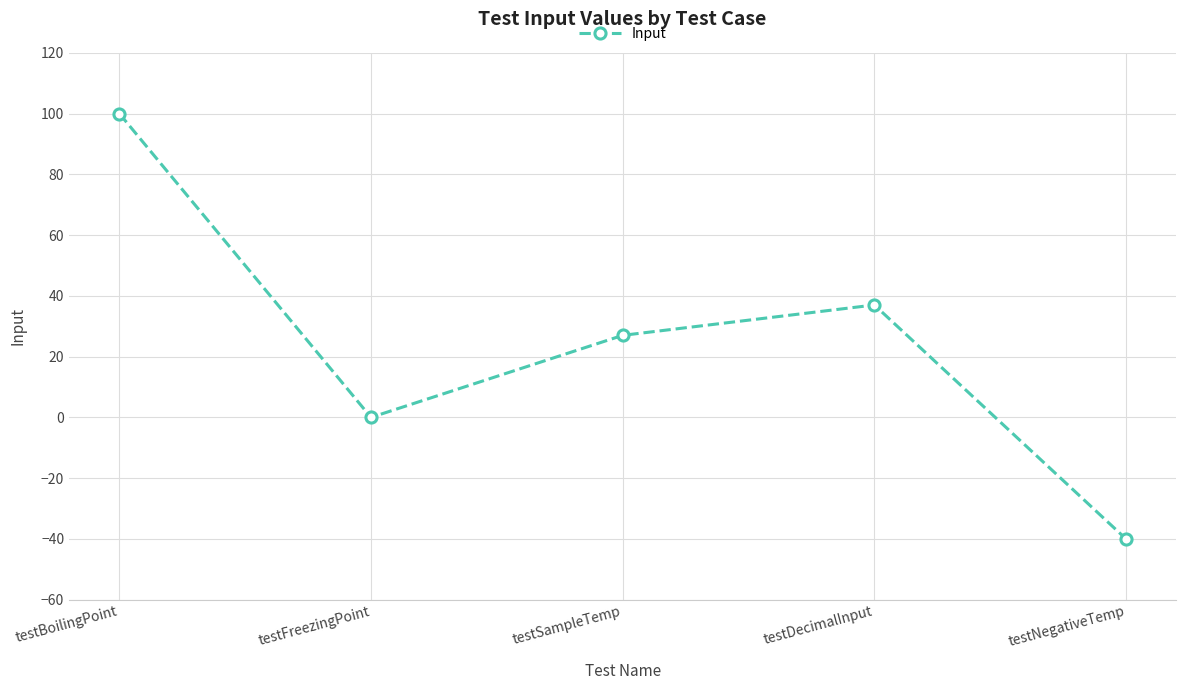

How many data points does each series have?

5